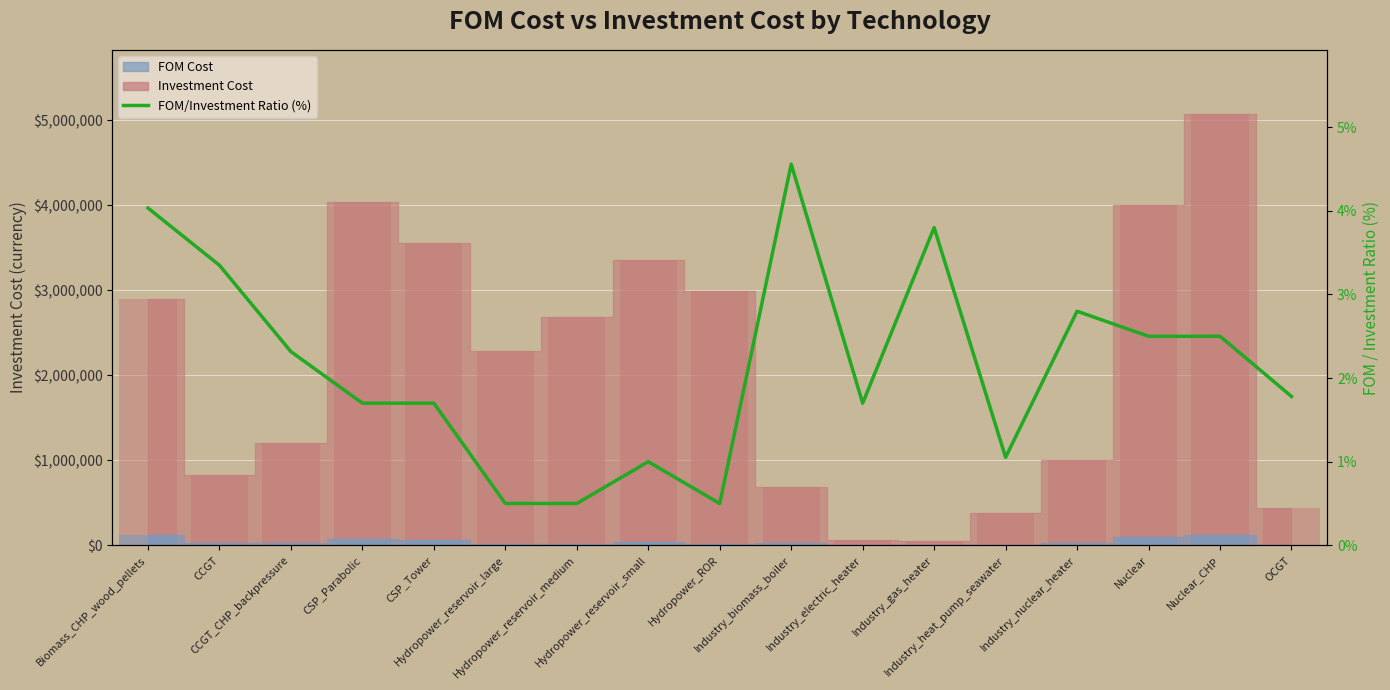

What is the sum of the values at Hydropower_reservoir_large and Industry_electric_heater?

2.2